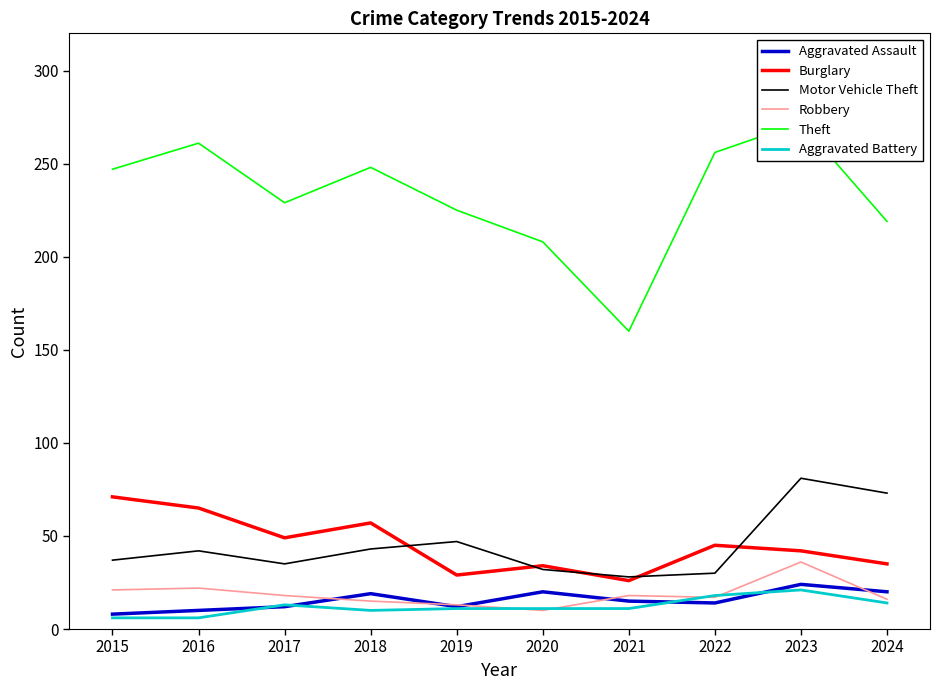

What is the difference between the maximum and minimum values in the Theft series?

112